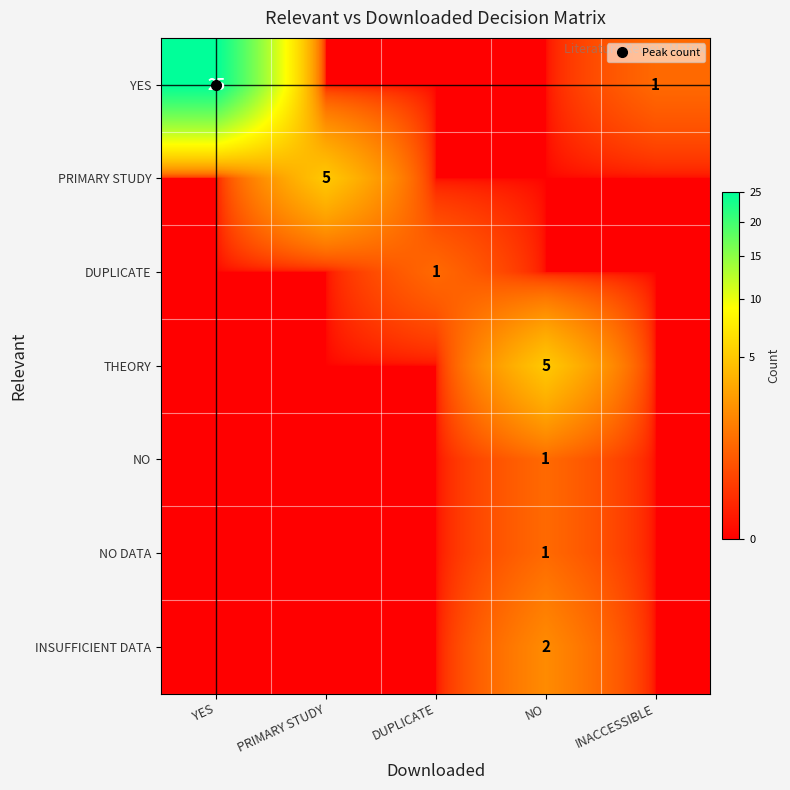

At how many categories does at least one series exceed 19?

1